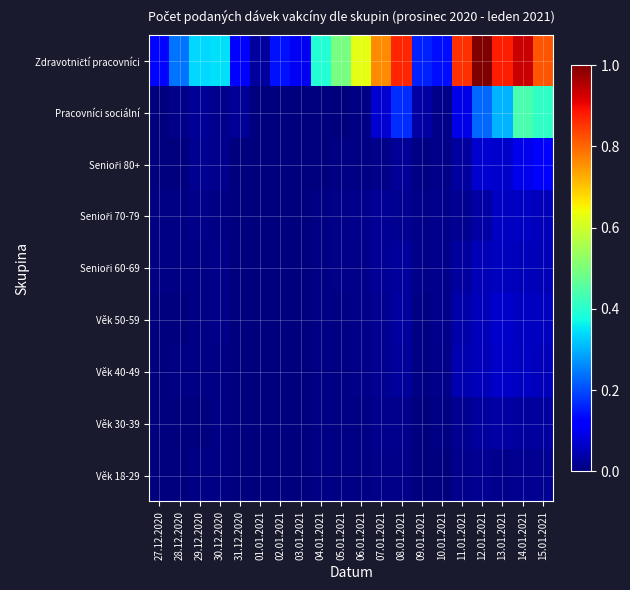

Which label corresponds to the smallest value in the chart?

02.01.2021